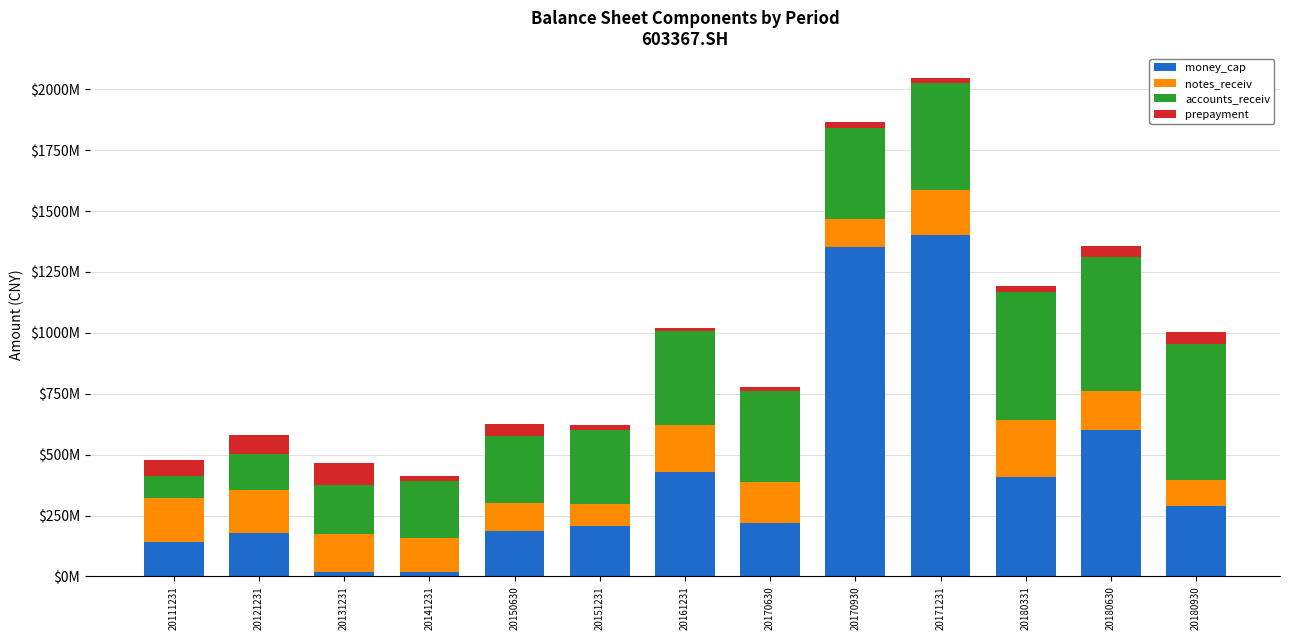

List the labels in order of prepayment value, smallest first.

20161231, 20151231, 20170630, 20171231, 20170930, 20180331, 20141231, 20180630, 20150630, 20180930, 20111231, 20121231, 20131231